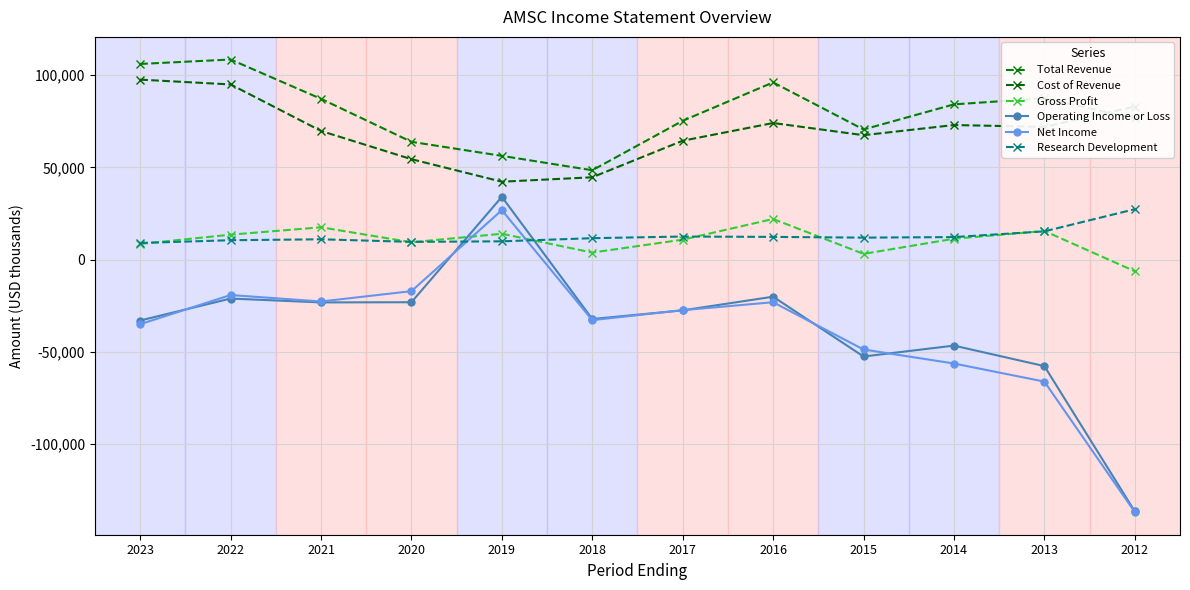

What is the average value of the Operating Income or Loss series?

-36617